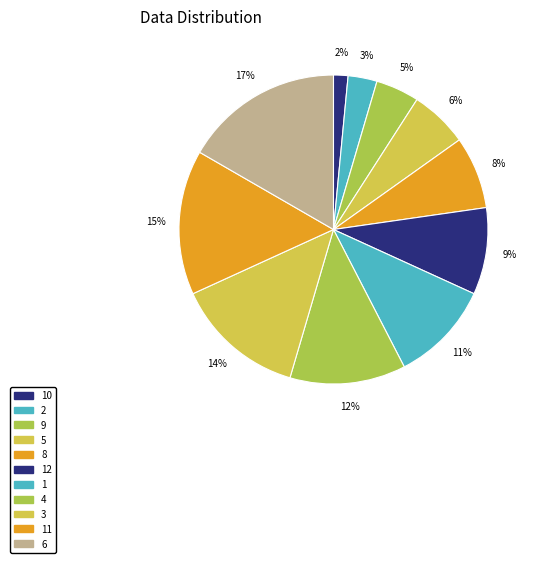

Does 8 account for over 50% of the chart?

No